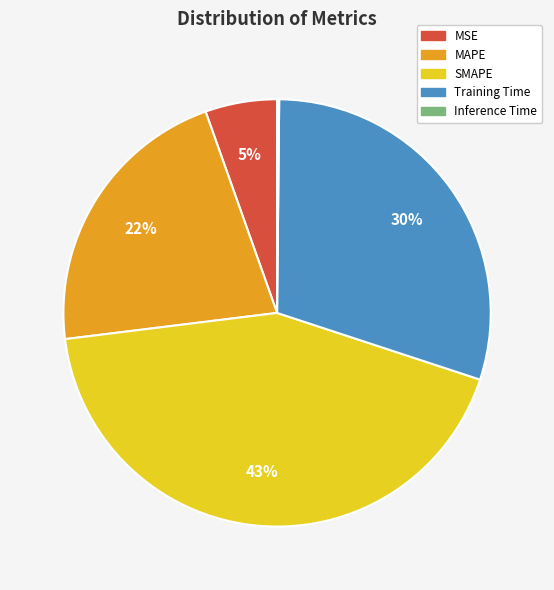

What is the largest slice in the pie chart?

SMAPE